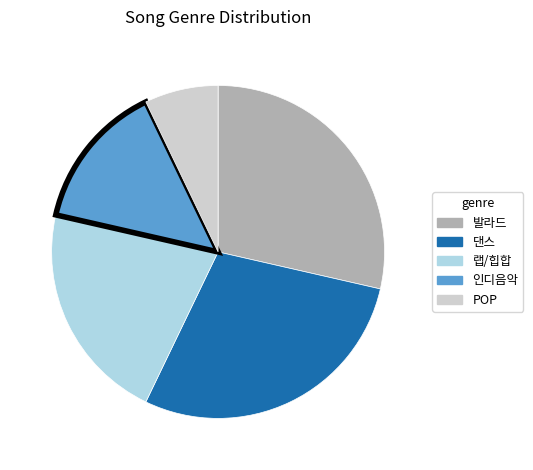

What is the smallest slice in the pie chart?

POP